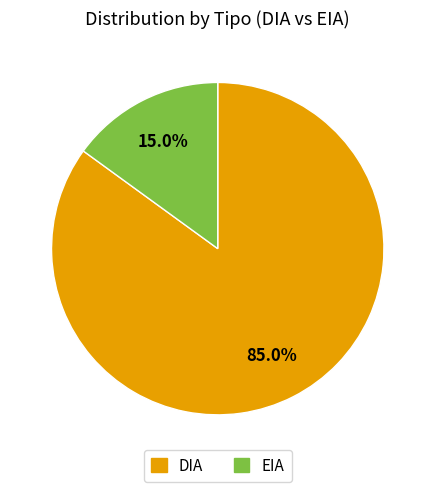

What percentage do DIA and EIA together represent?

100.0%